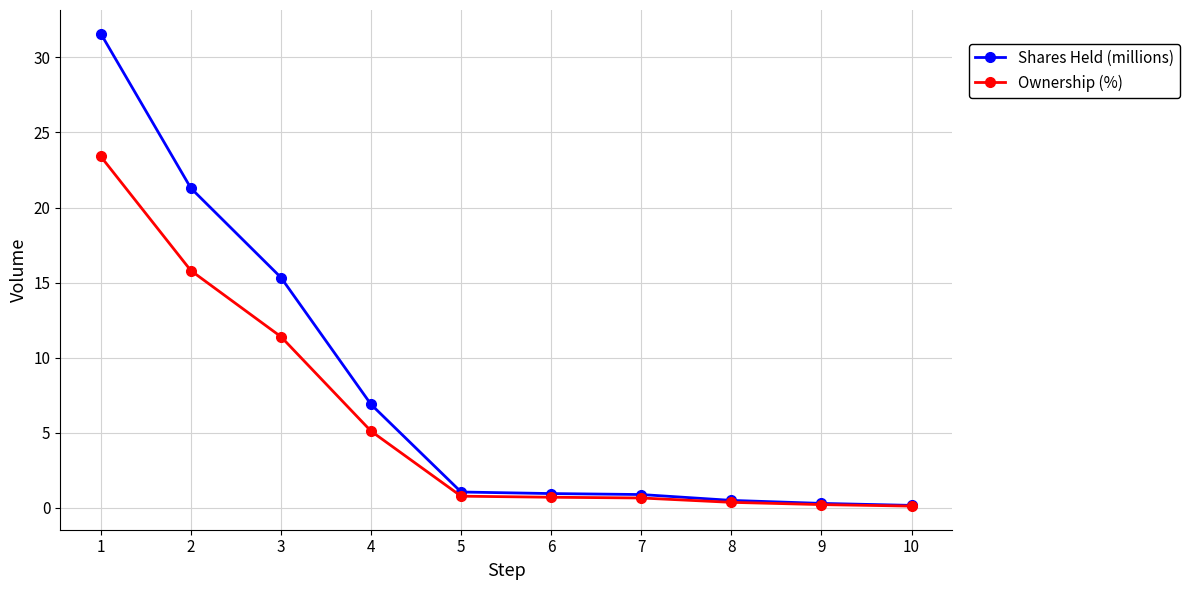

Rank the series by their average value, from highest to lowest.

Shares Held (millions), Ownership (%)